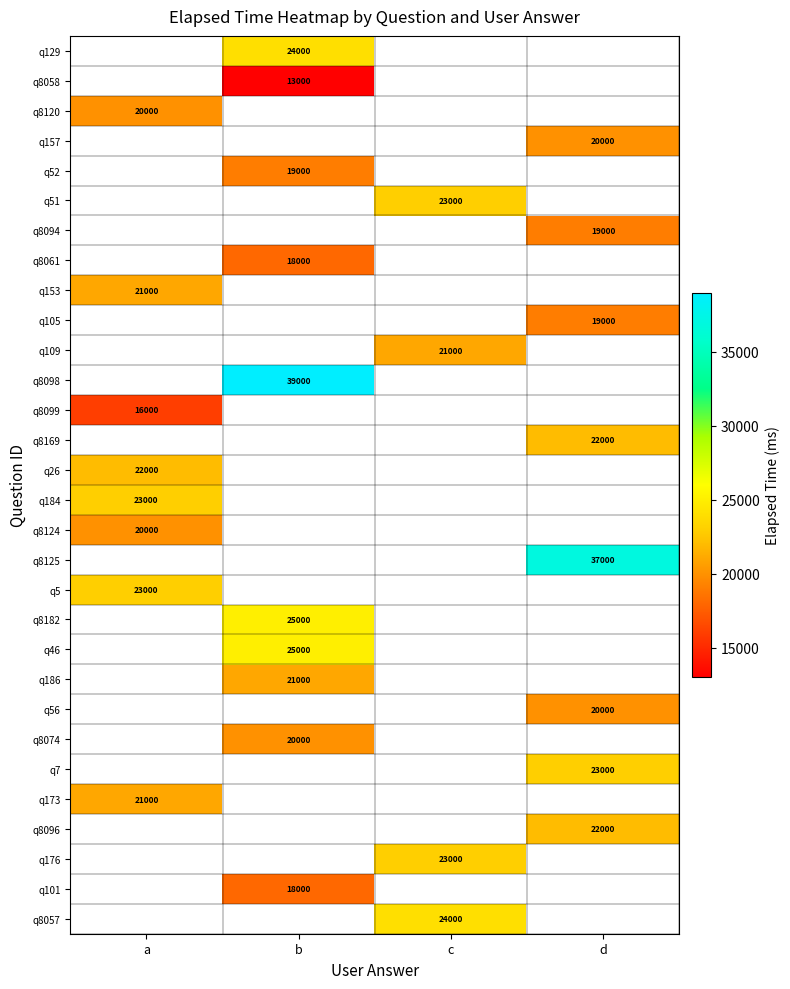

The q8094 series shows 19000 at d. True or false?

True